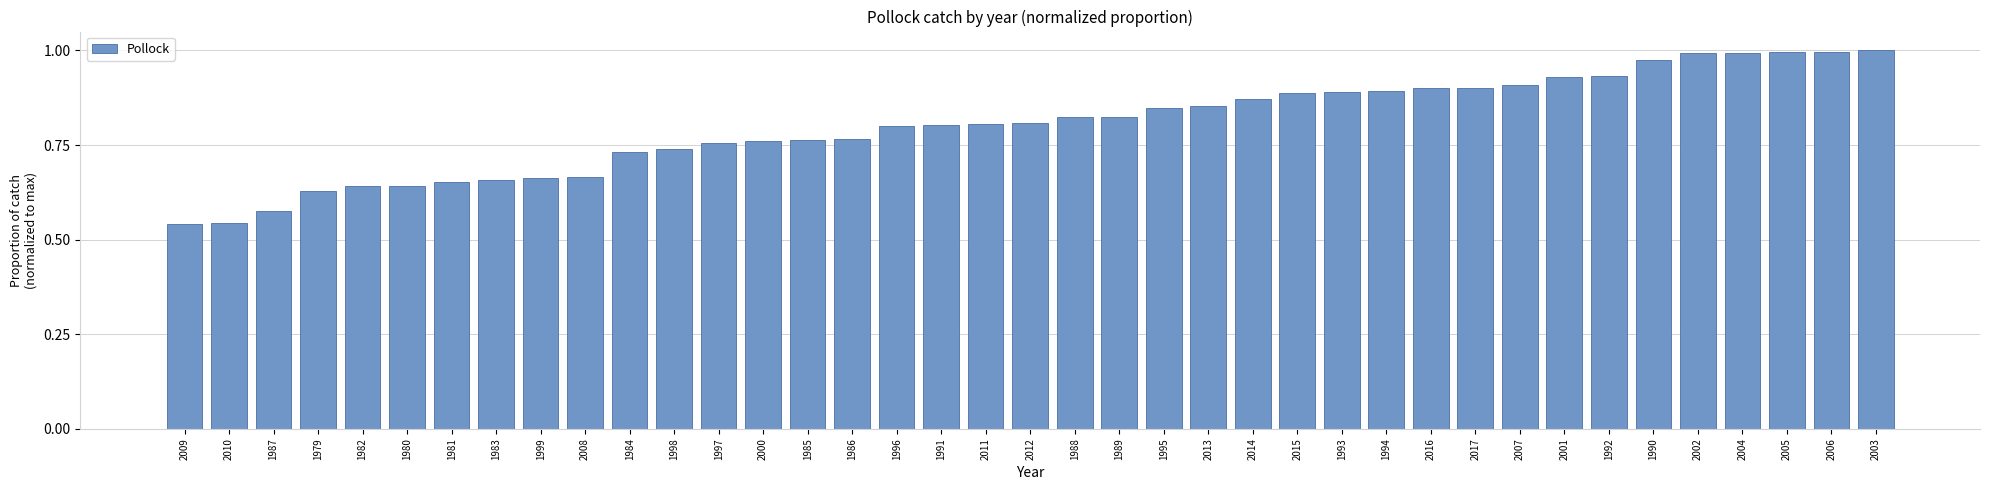

What is the change in value from 1998 to 2003?

+0.3